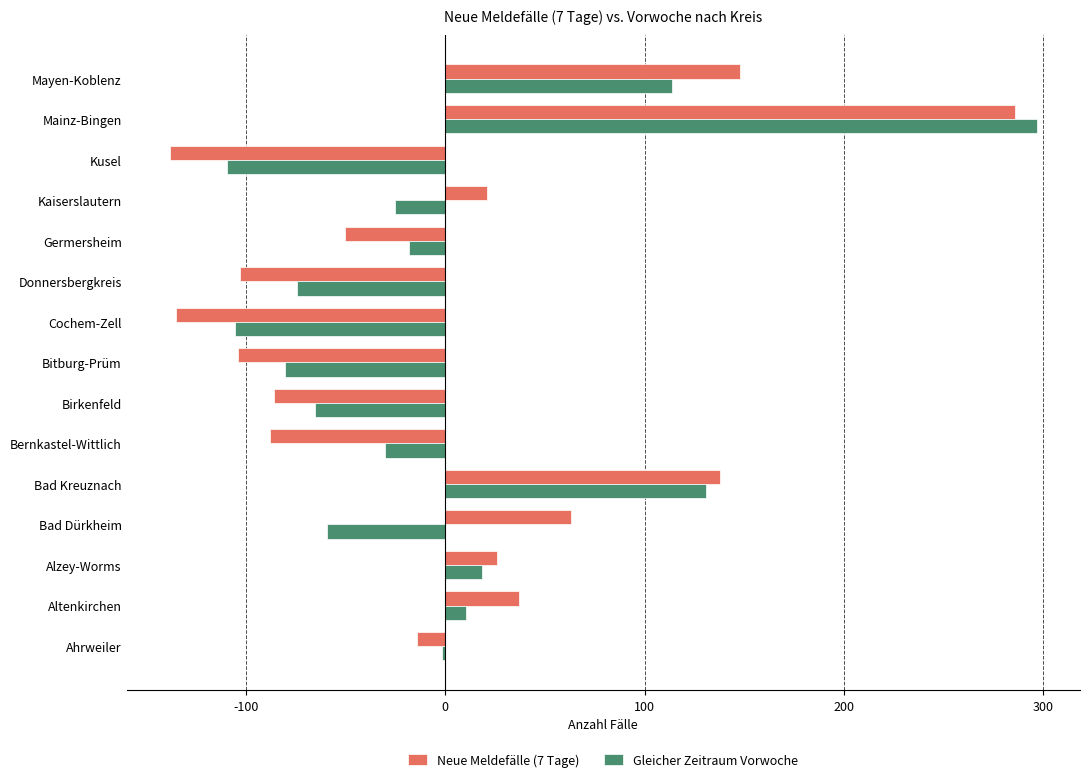

The value of Gleicher Zeitraum Vorwoche at Kusel is -109.4. True or false?

True